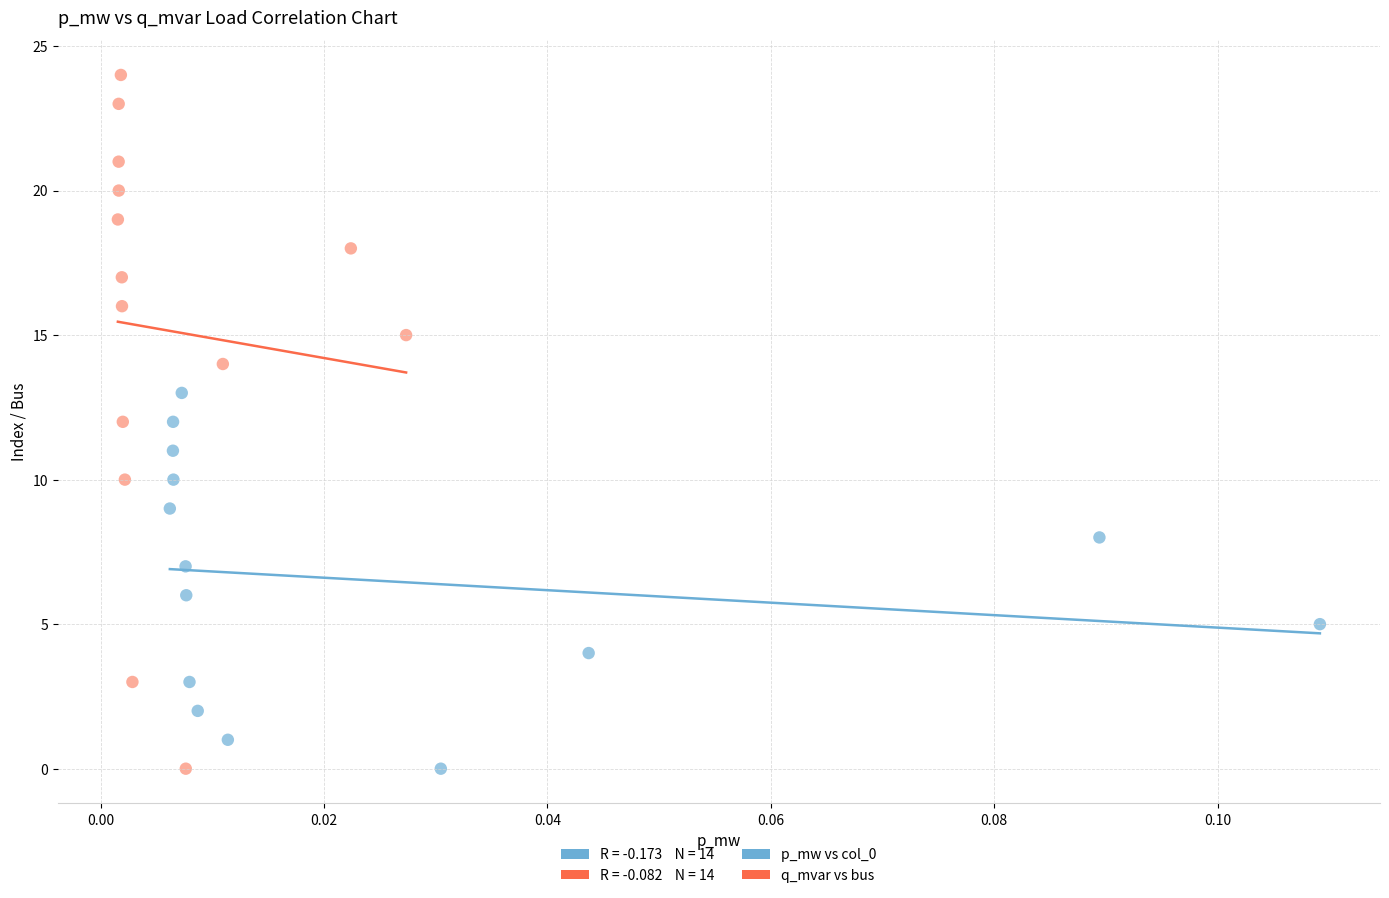

Which series reaches the maximum Y coordinate?

q_mvar vs bus